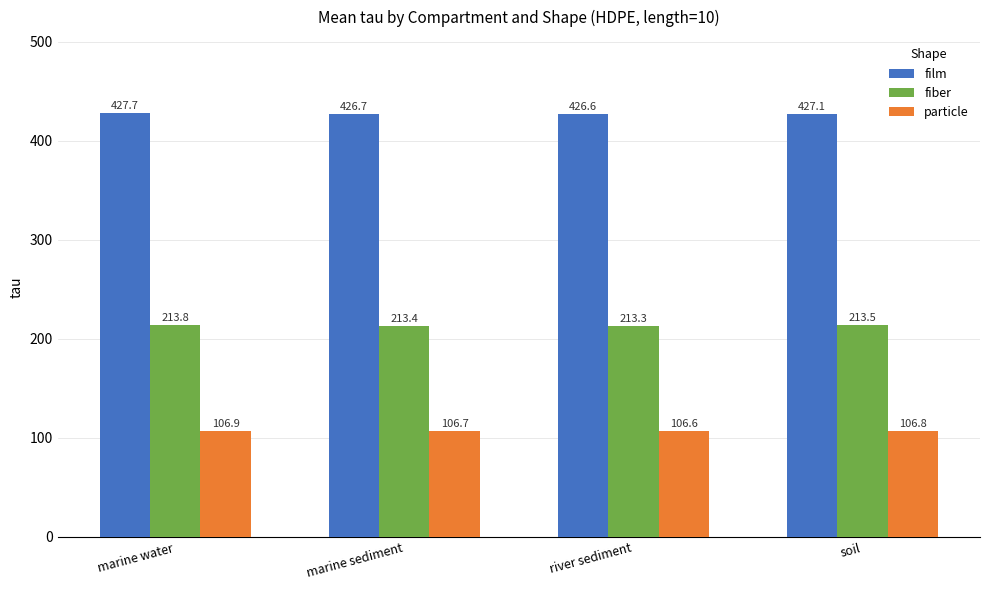

The value of film at marine water is 167.0. True or false?

False